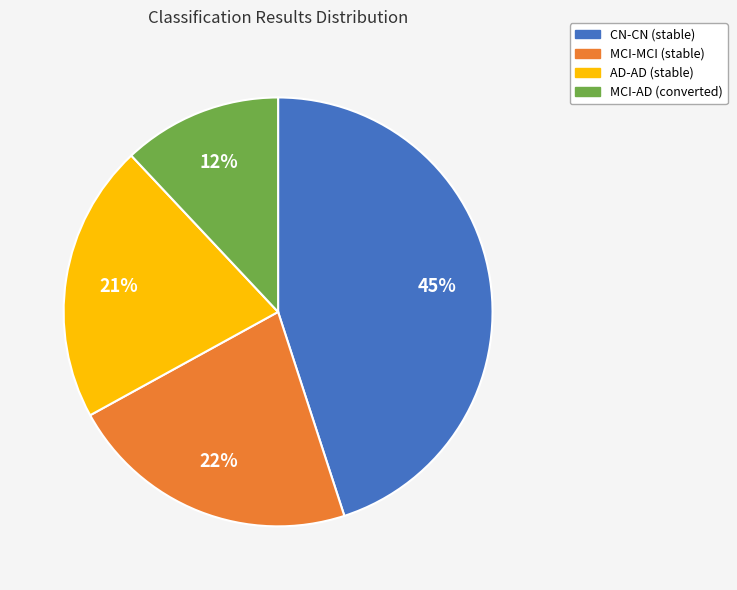

Is there any slice that represents more than half of the pie?

No